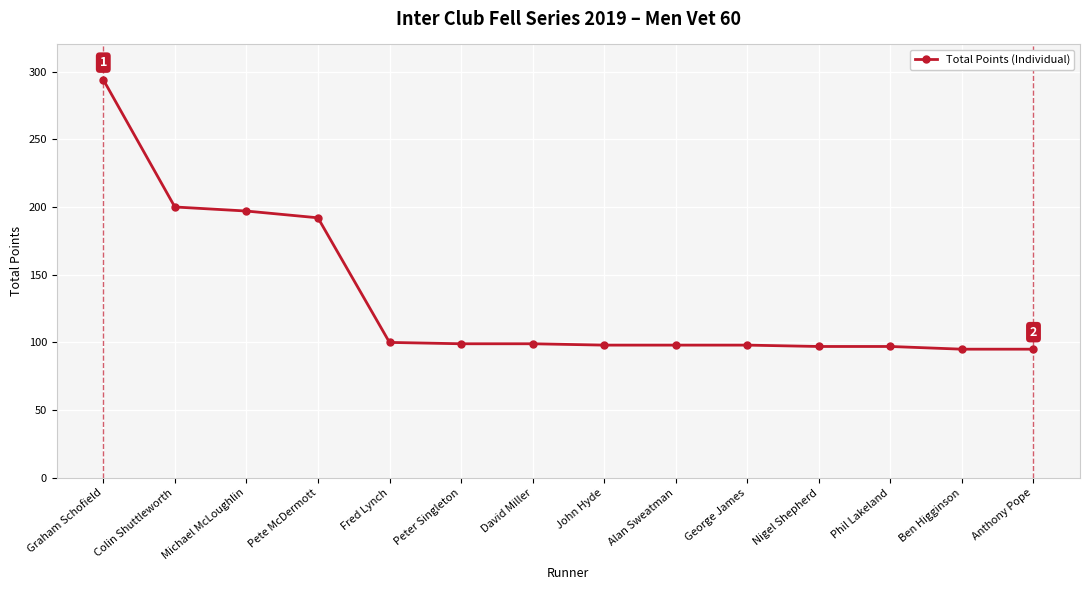

At which label does the data first exceed 99?

Graham Schofield